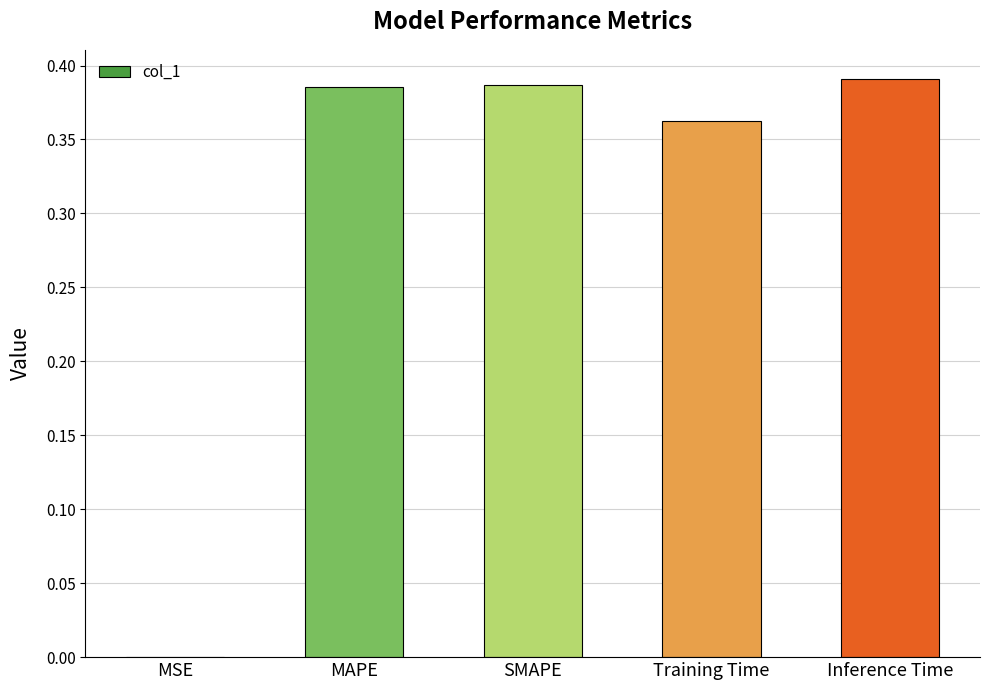

Where is the data nearest to the value 0?

MSE